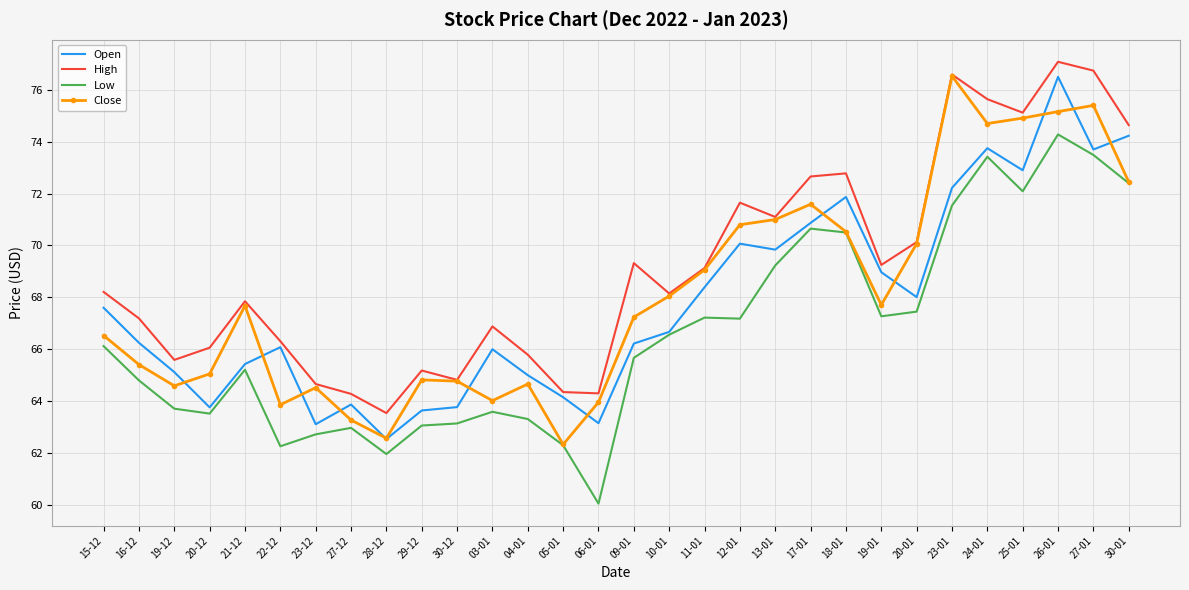

Read the High value at 17-01.

72.7